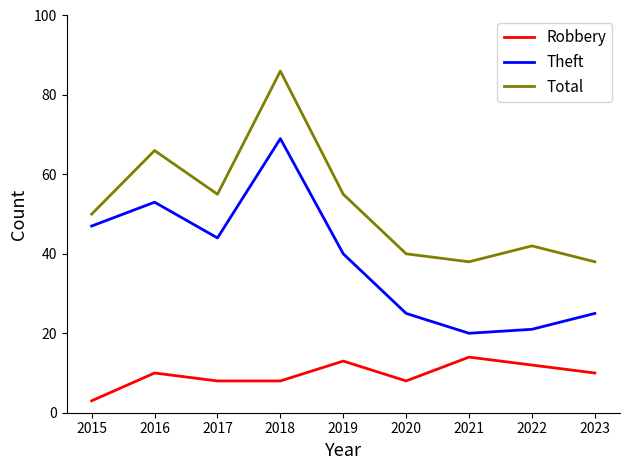

What is the total value across all series at 2022?

75